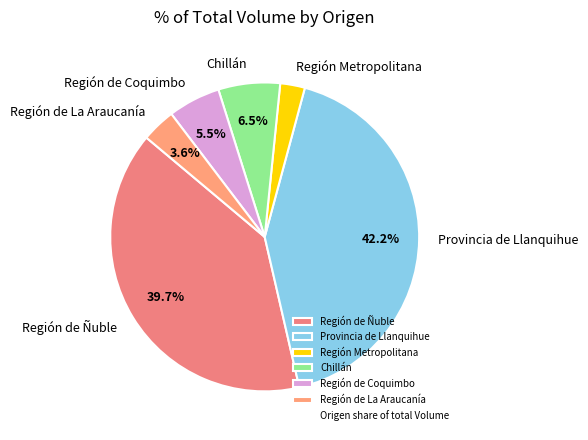

Is there any slice that represents more than half of the pie?

No